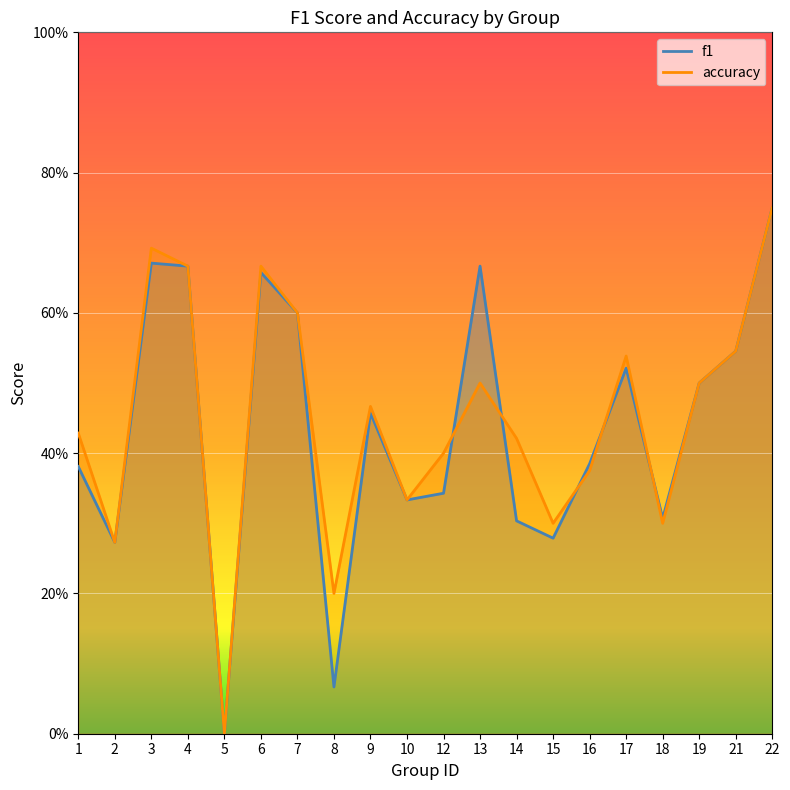

The accuracy series shows 0.4 at 1. True or false?

True